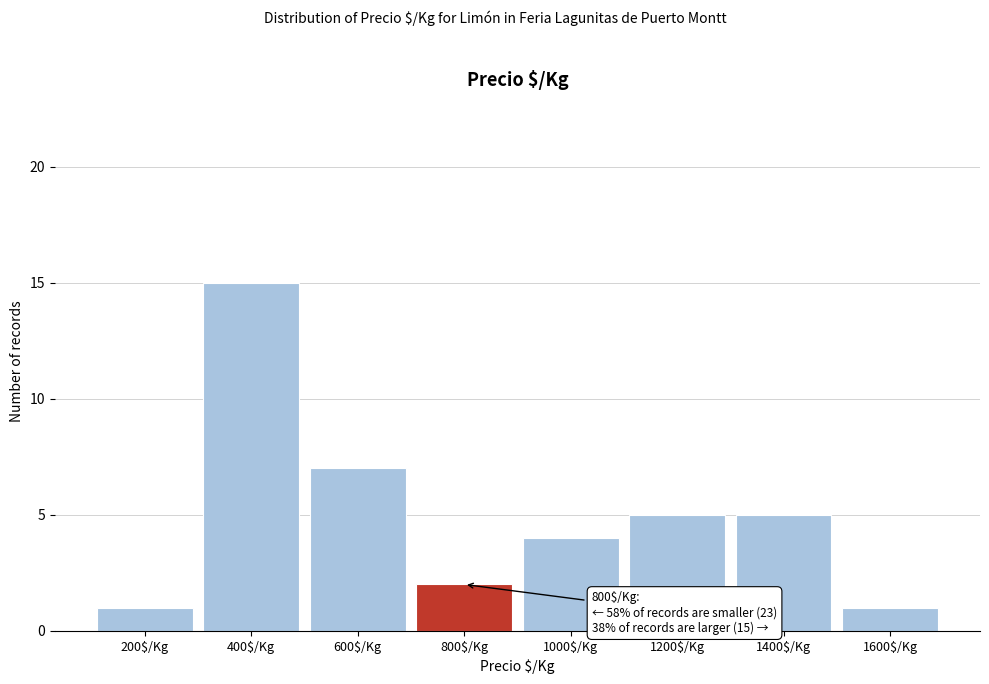

Reading left to right, what are all the values shown in this chart?

1	15	7	2	4	5	5	1